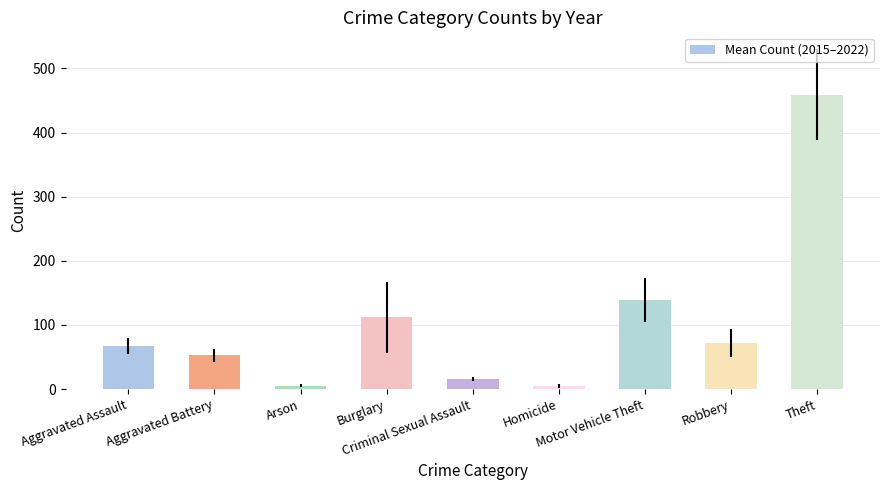

Does the chart contain any negative values?

No